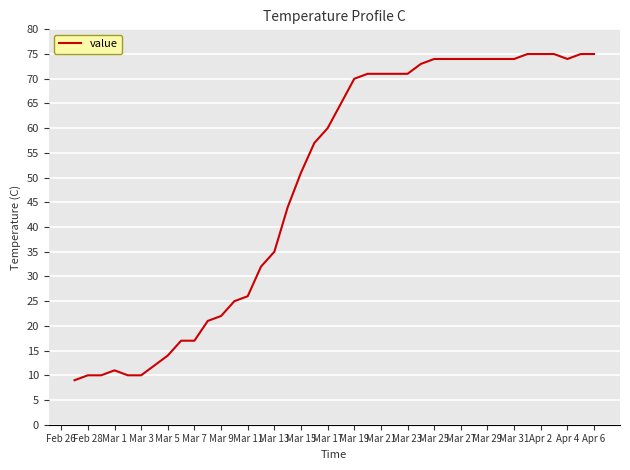

How many distinct data groups are displayed?

1